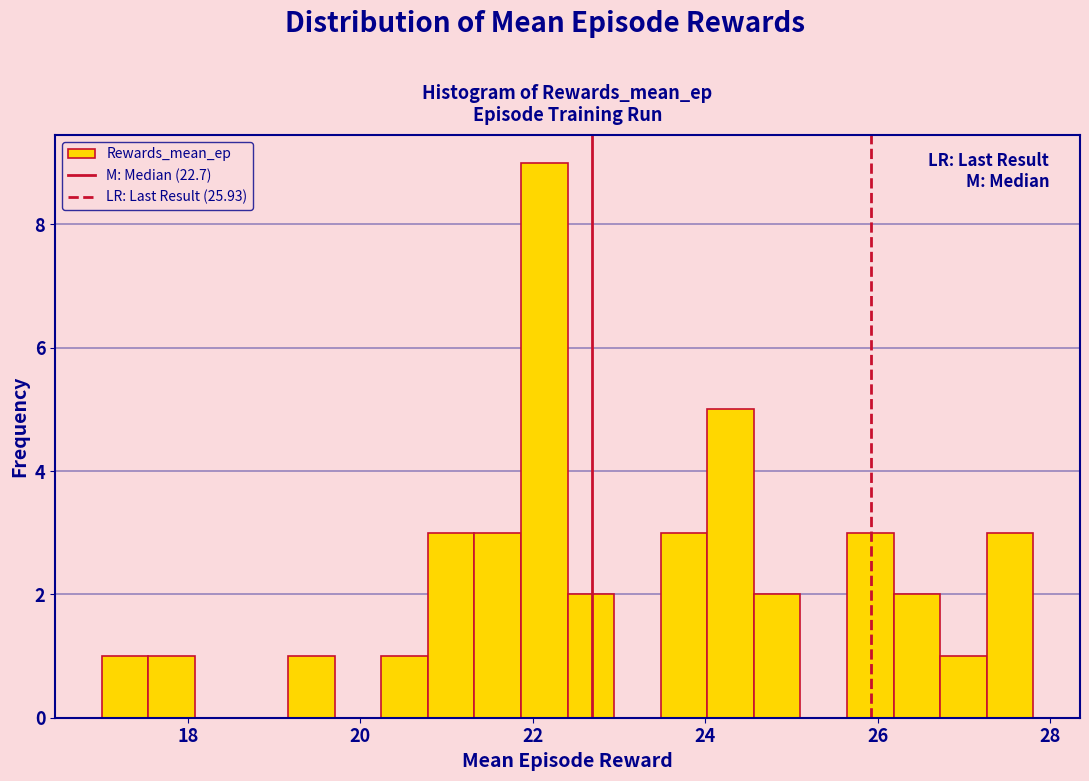

Around what value on the x-axis is the tallest bar? Give the approximate position of its centre, as read against the axis.

22.2